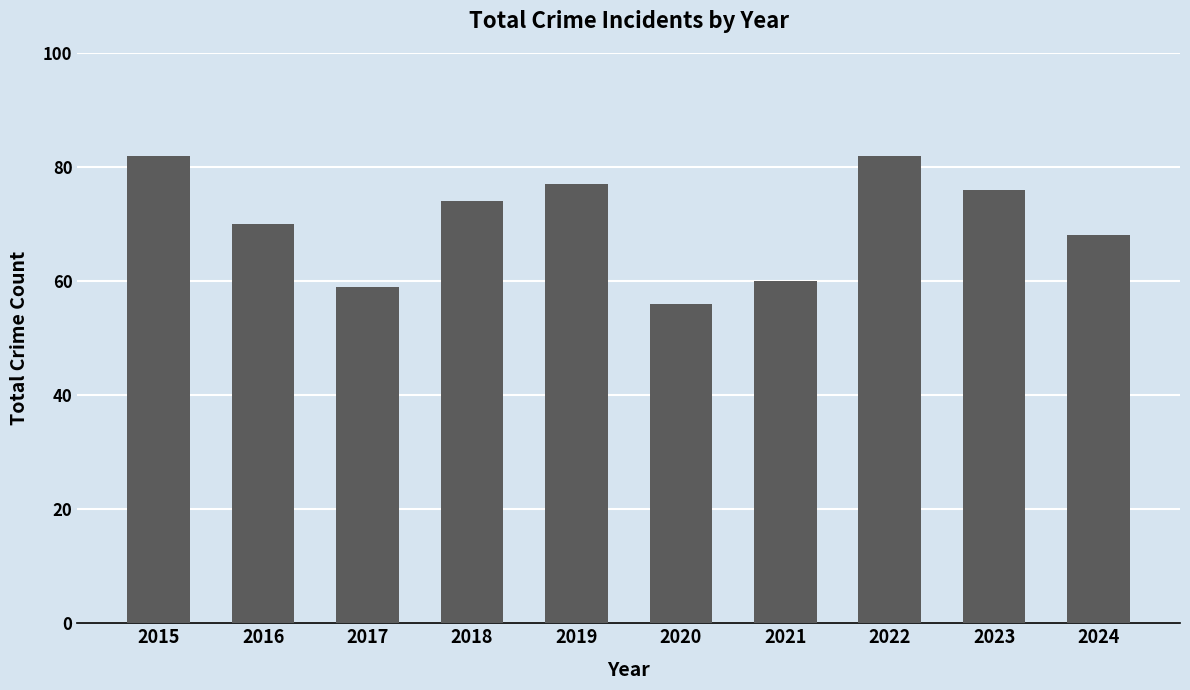

Reading left to right, extract all data points from this chart.

2015=82	2016=70	2017=59	2018=74	2019=77	2020=56	2021=60	2022=82	2023=76	2024=68